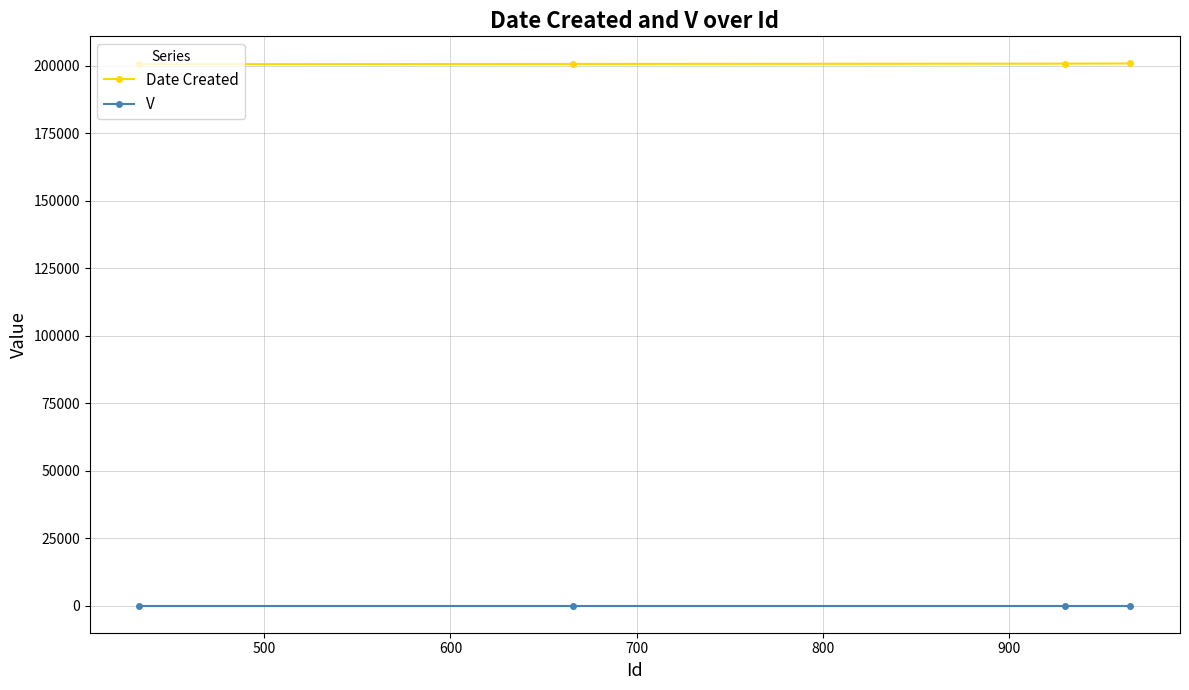

True or false: V and Date Created cross at least once.

False